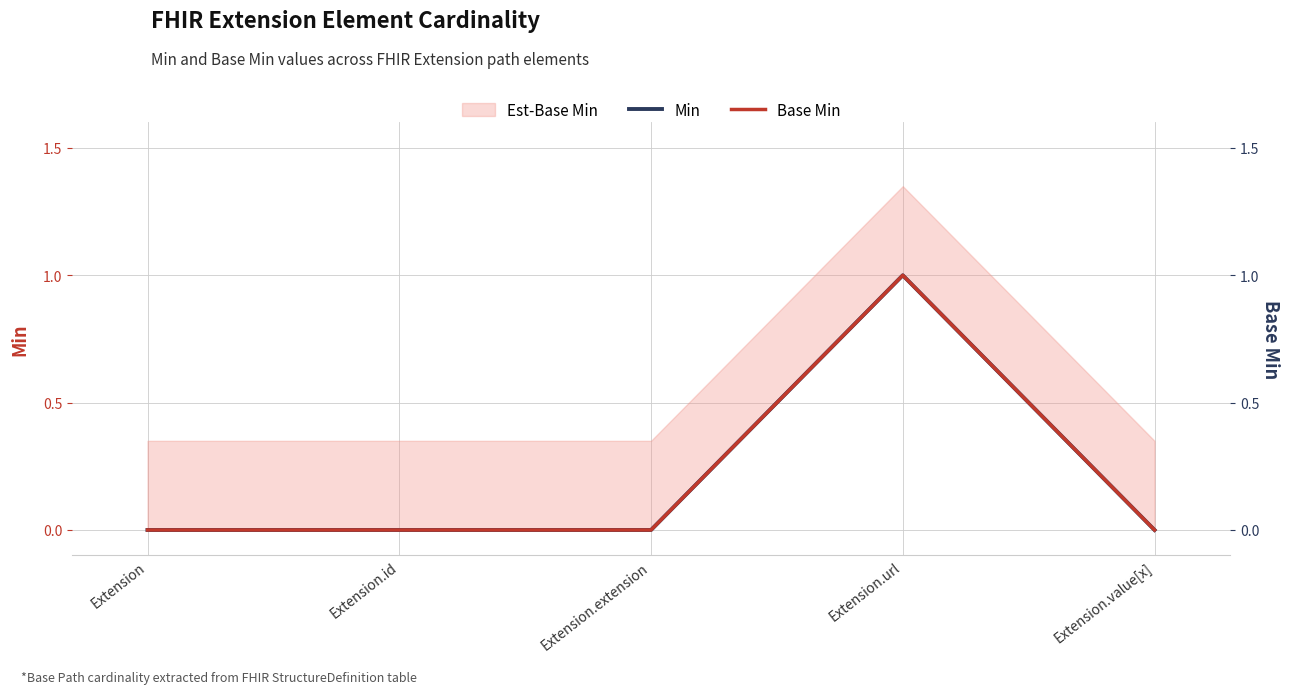

Reading right to left, extract all data points from this chart.

Min: Extension.value[x]=0	Extension.url=1	Extension.extension=0	Extension.id=0	Extension=0
Base Min: Extension.value[x]=0	Extension.url=1	Extension.extension=0	Extension.id=0	Extension=0